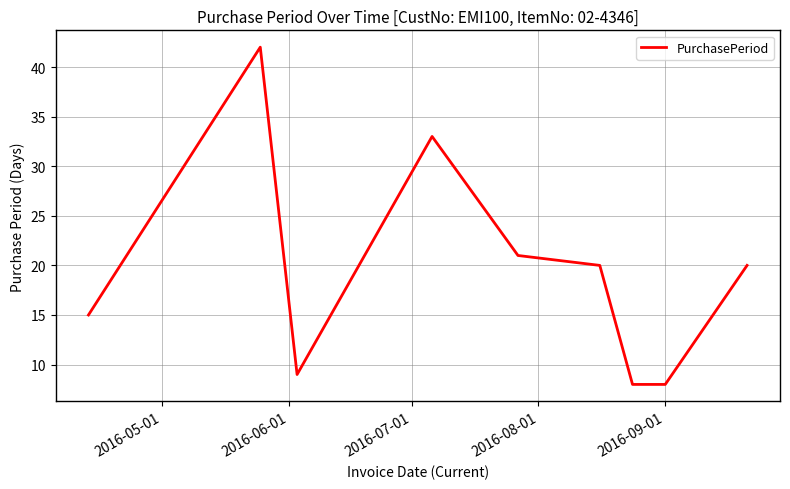

What is the smallest value displayed?

8